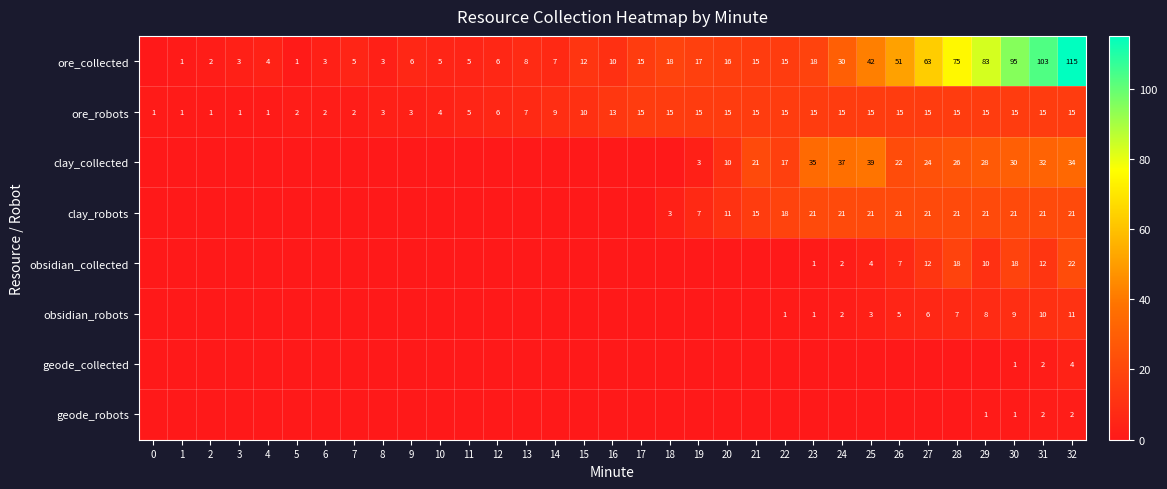

What is the difference between the maximum and second lowest values in the ore_robots series?

14